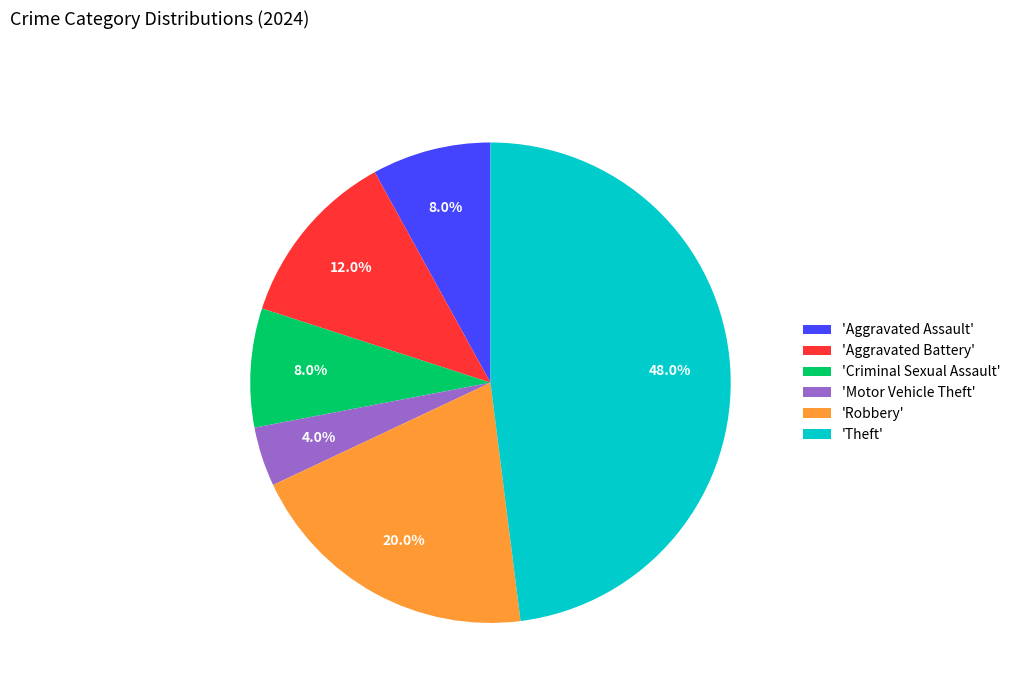

How much of the chart is everything except 'Robbery'?

80.0%